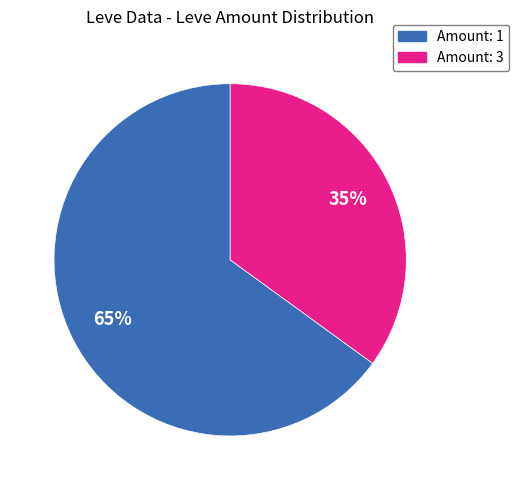

To the nearest percent, what is the difference between the largest and smallest slice percentages?

30%